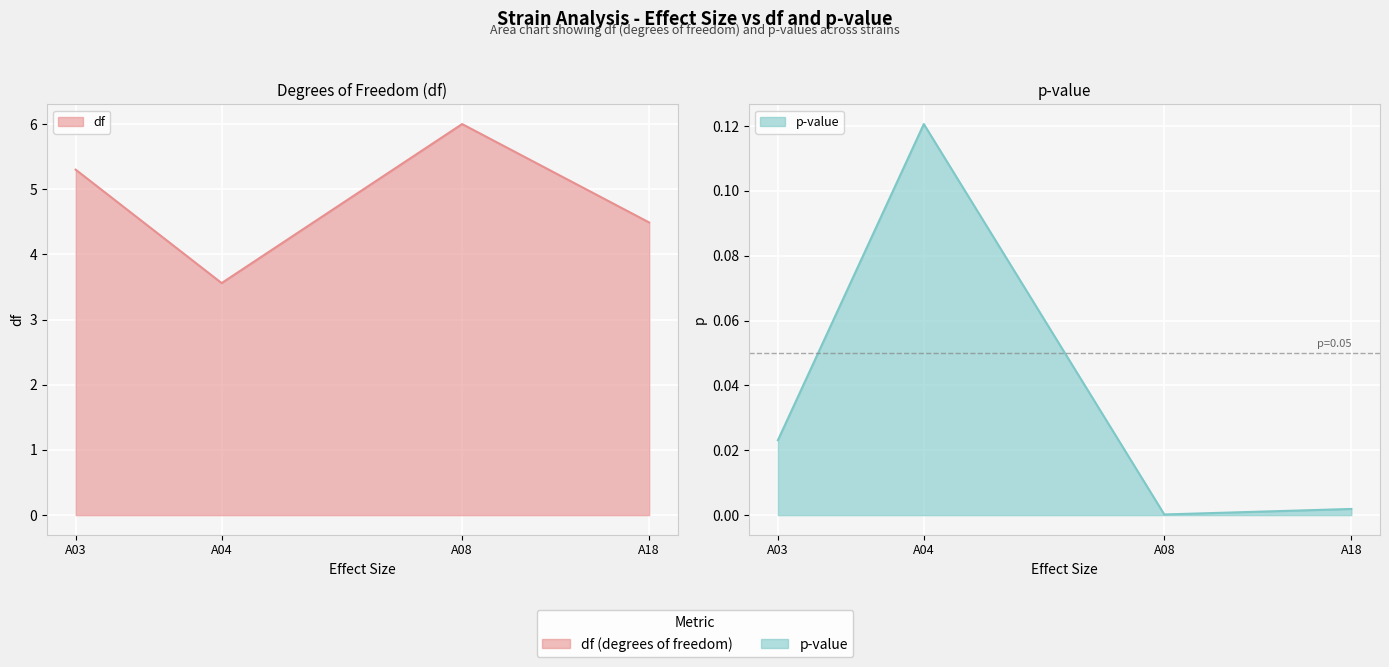

Reading left to right, what are all the values shown in this chart?

df: 5.3	3.6	6.0	4.5
p: 0.0	0.1	0.0	0.0